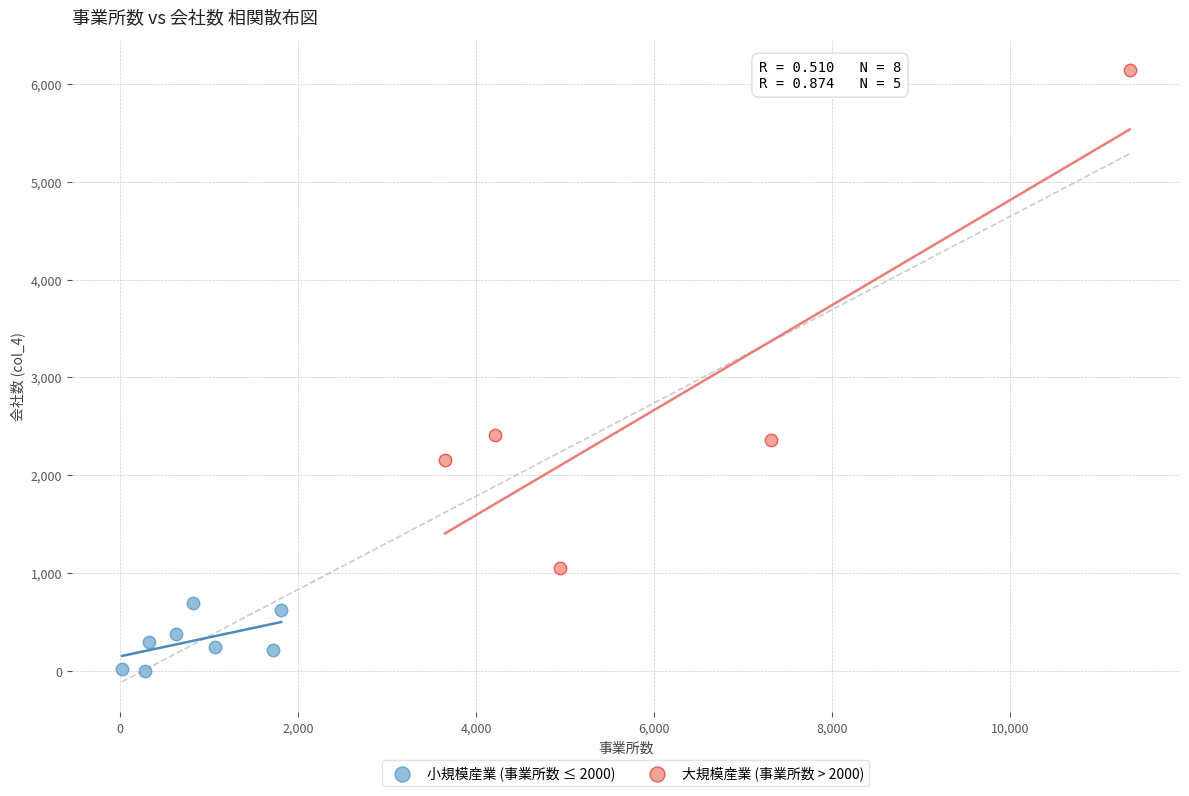

Which series has the widest spread of Y values?

大規模産業 (事業所数 > 2000)